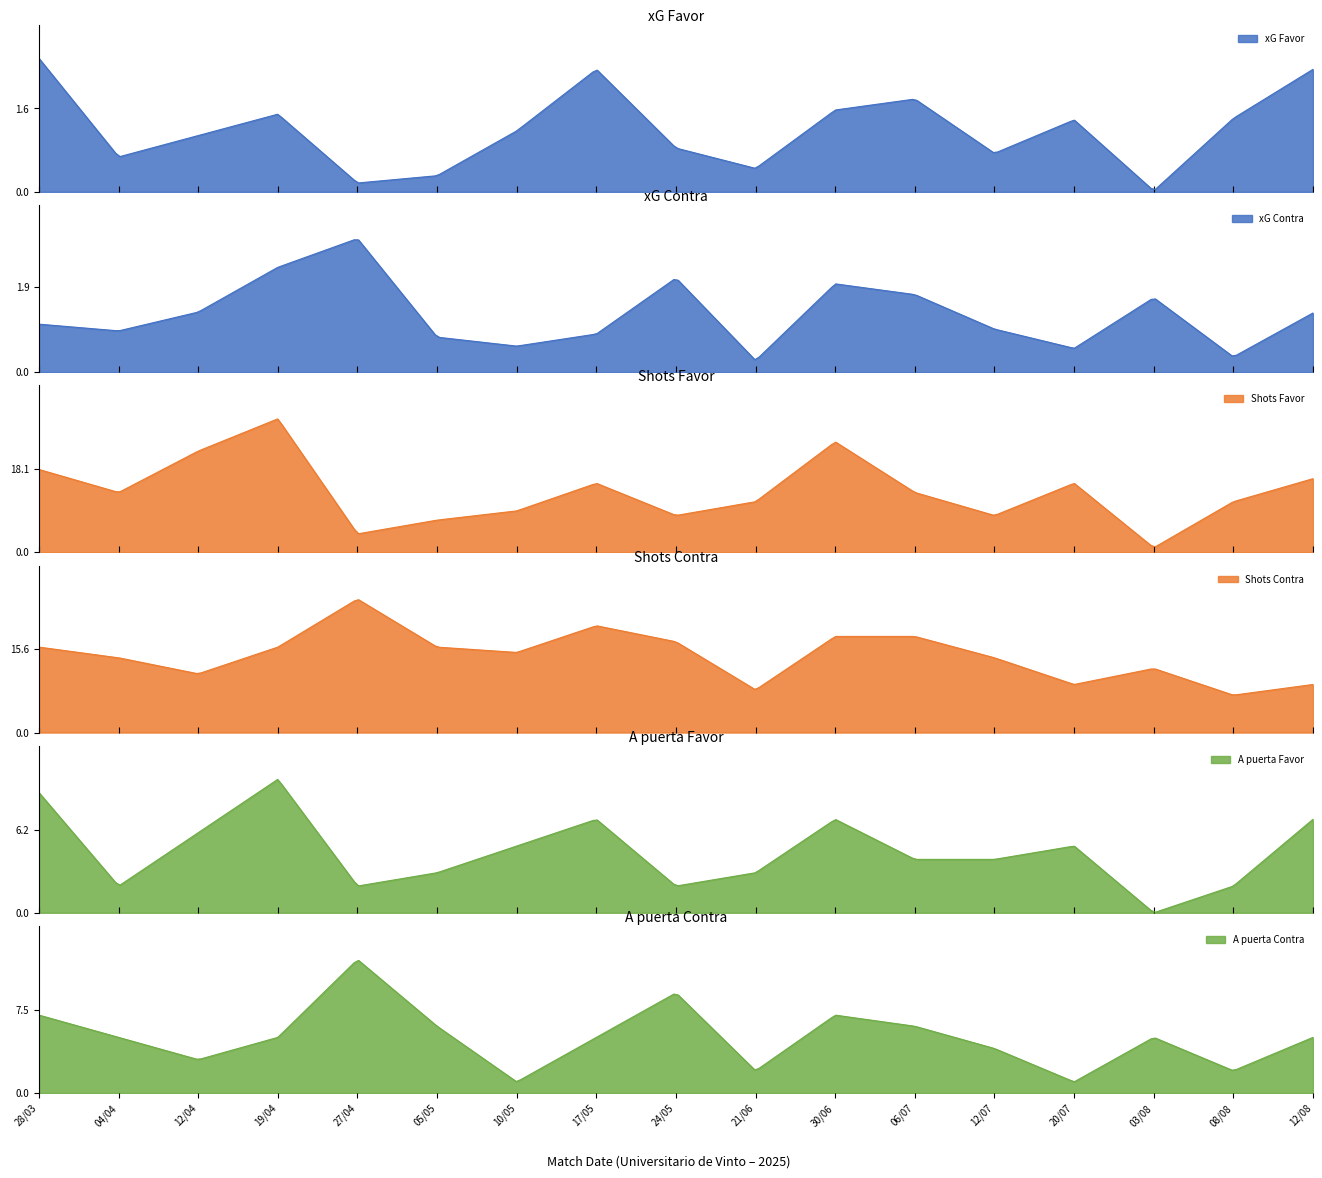

Where is A puerta Favor nearest to the value 5?

10/05